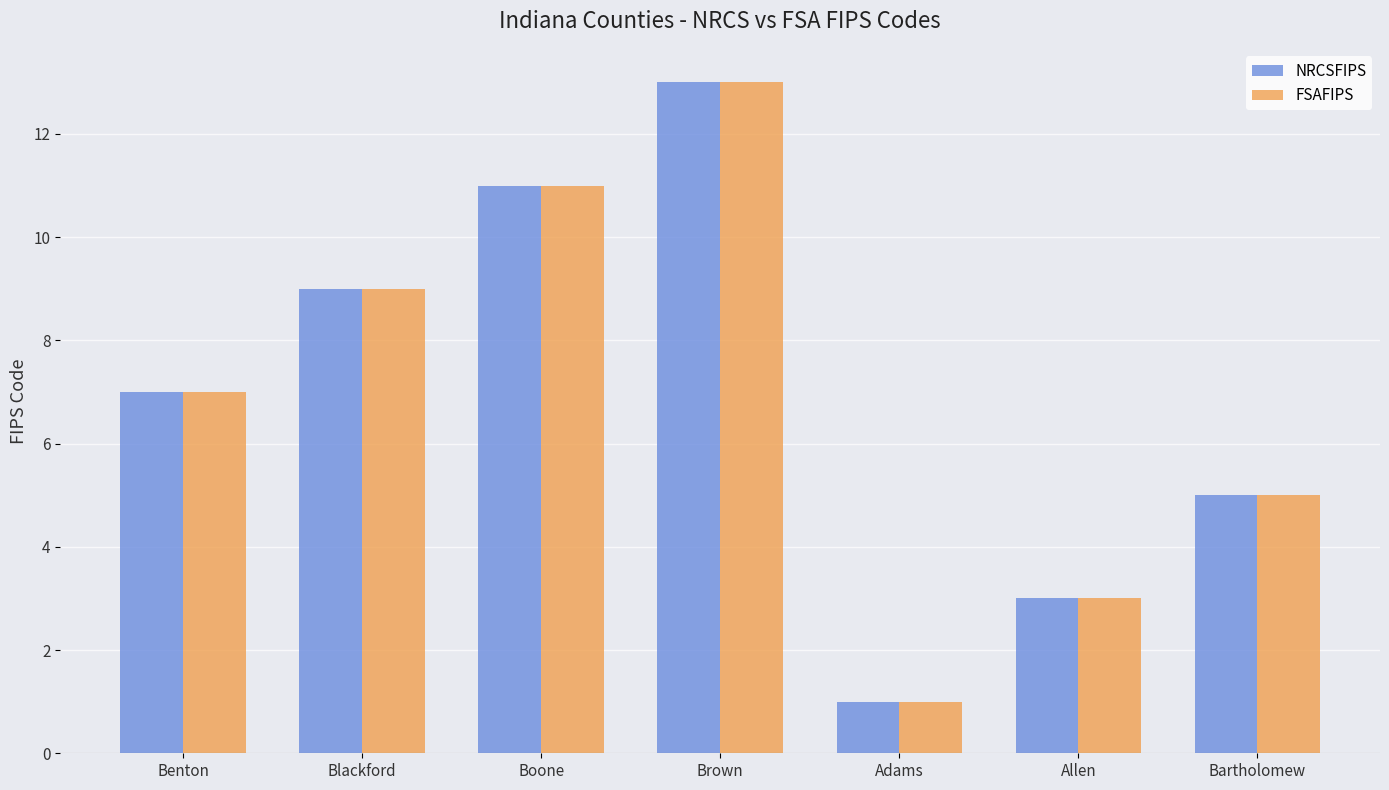

What is the total value across all series at Boone?

22